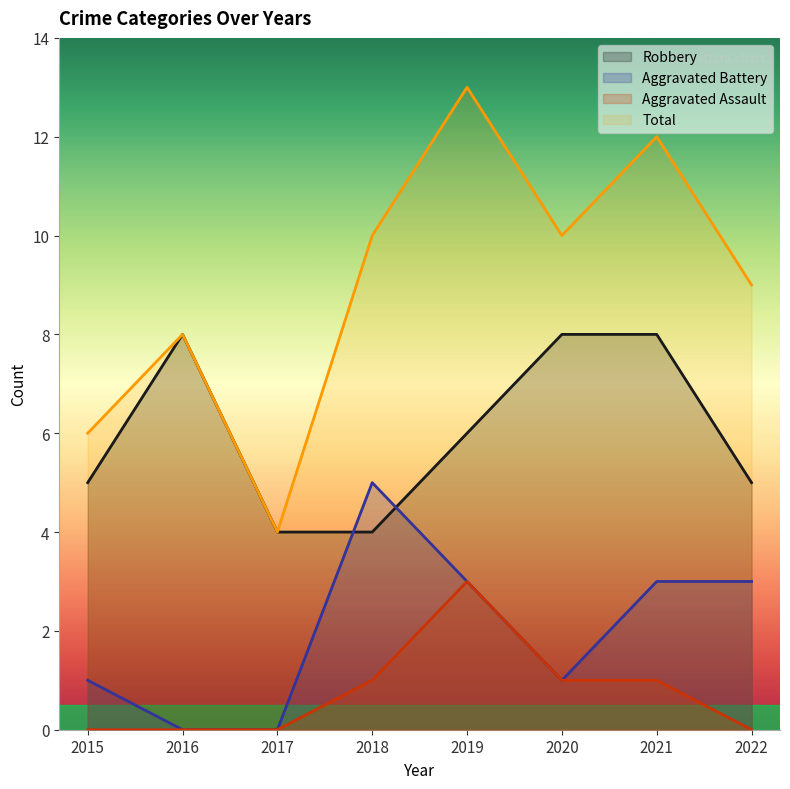

Reading left to right, extract all data points from this chart.

Robbery: 5	8	4	4	6	8	8	5
Aggravated Battery: 1	0	0	5	3	1	3	3
Aggravated Assault: 0	0	0	1	3	1	1	0
Total: 6	8	4	10	13	10	12	9